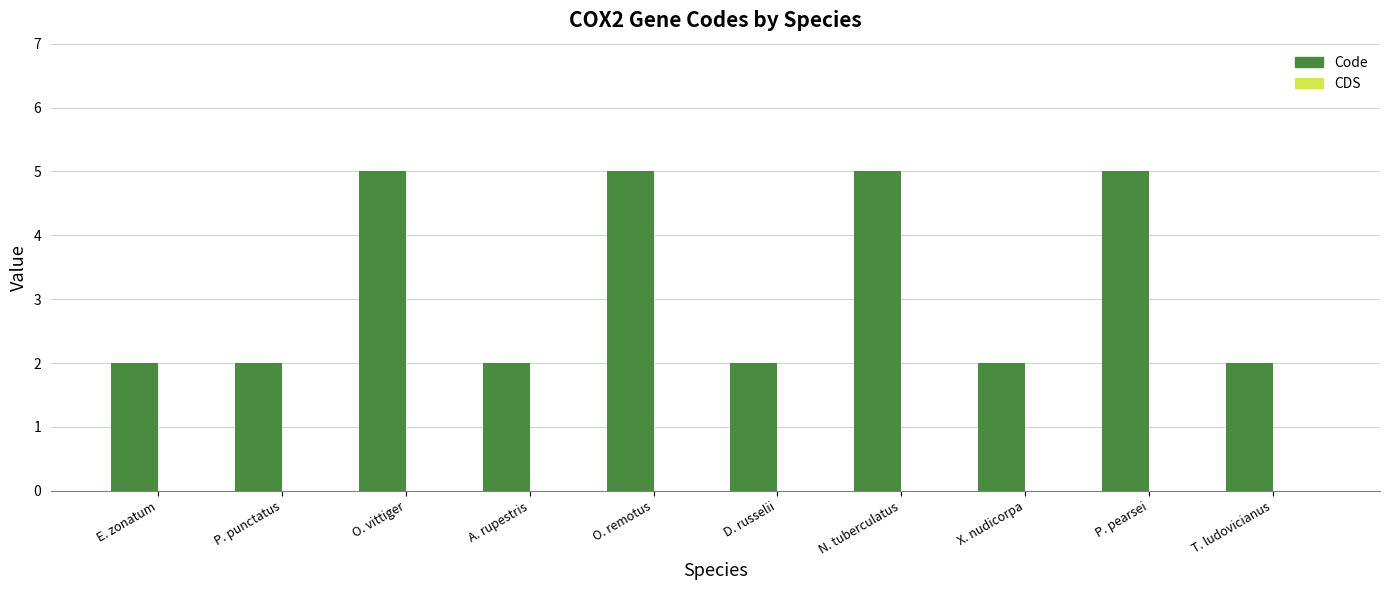

The value at N. tuberculatus is 5. True or false?

True